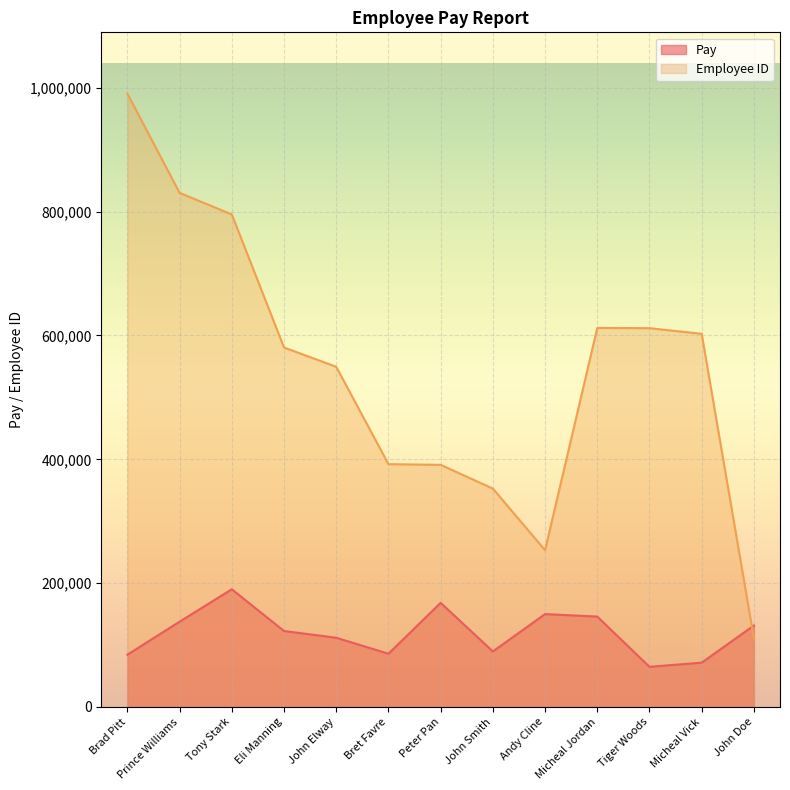

What is the sum of the Pay values at Andy Cline and Tiger Woods?

214703